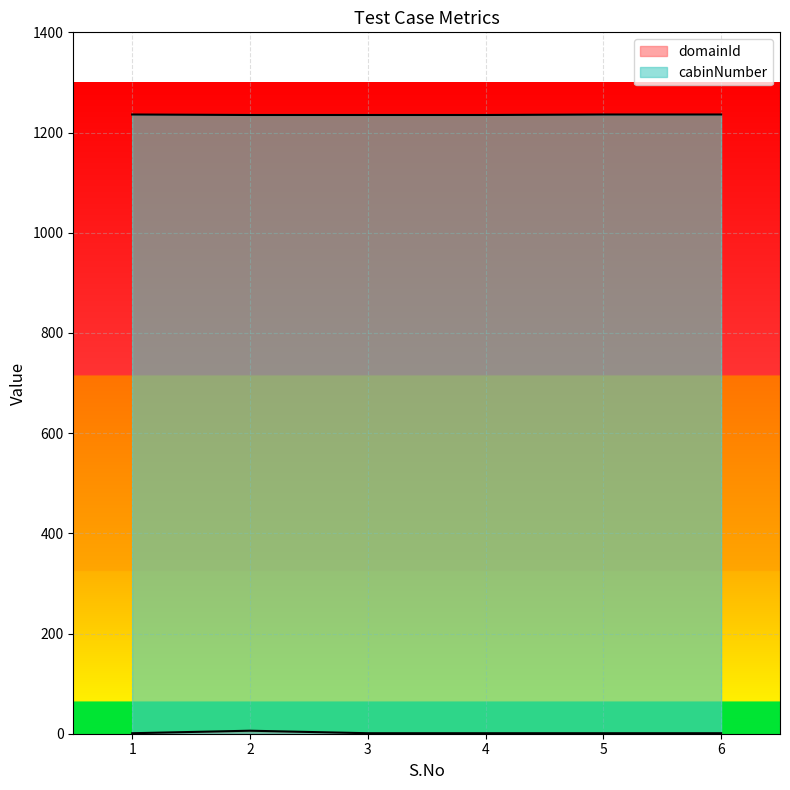

What is the approximate value of cabinNumber at 2?

1235